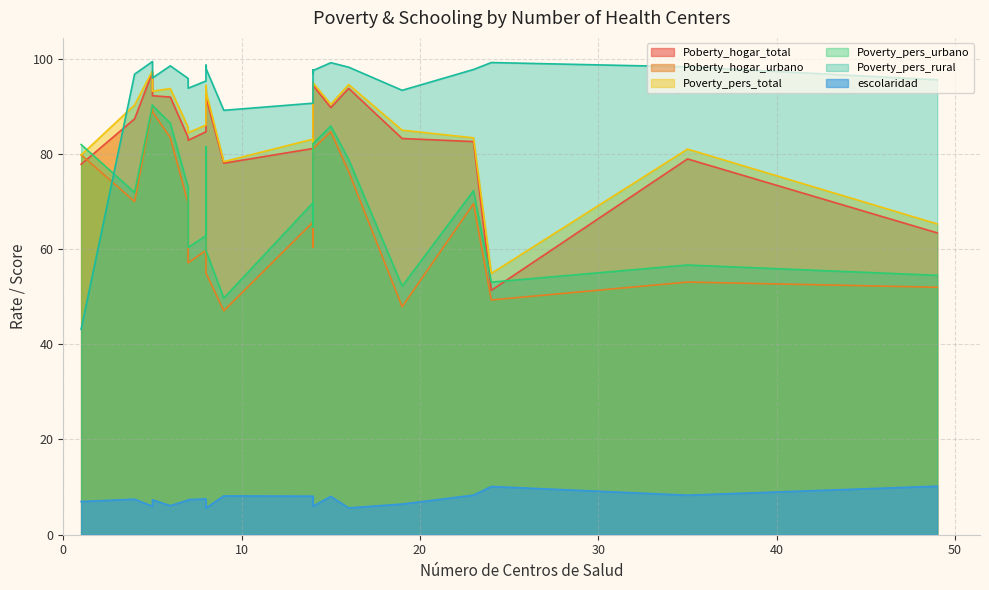

What is the difference between the second highest and second lowest values in the Poverty_pers_total series?

29.7